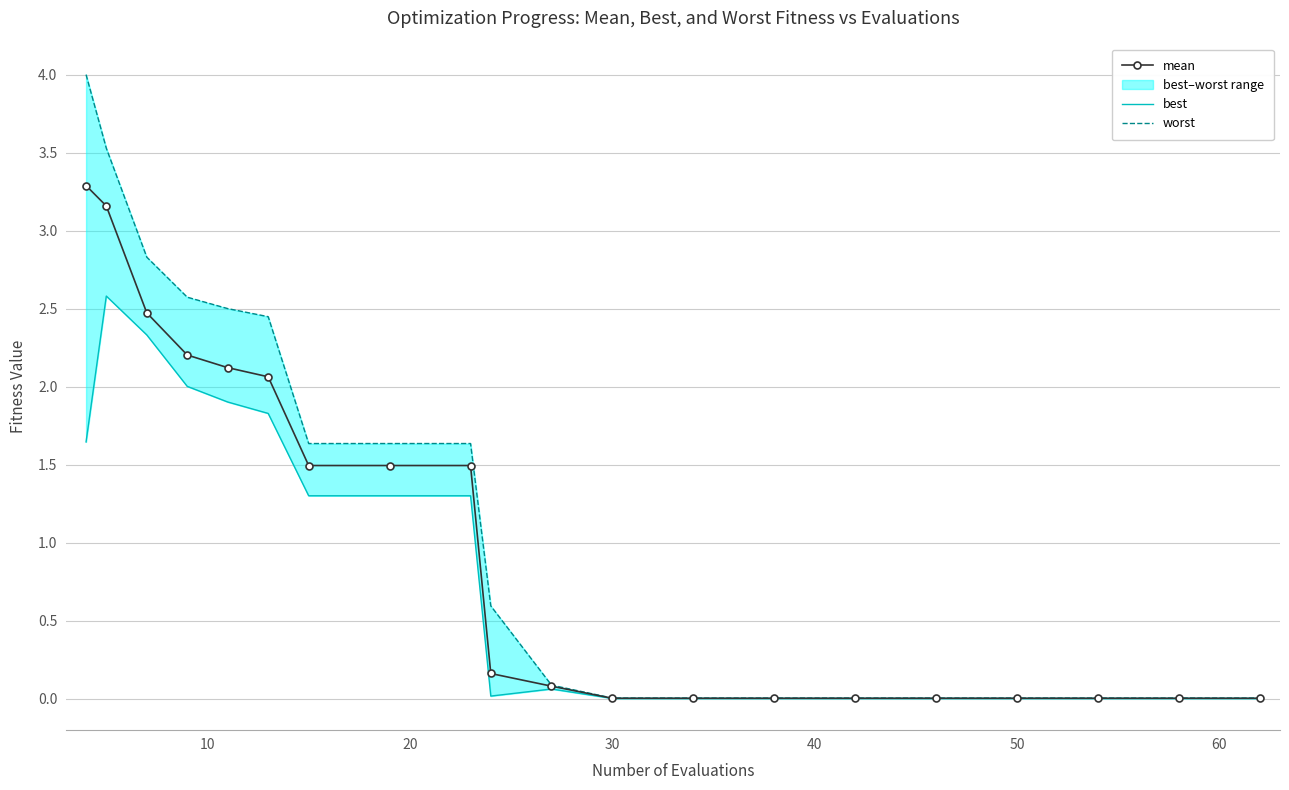

Which series has the largest total across all categories?

worst